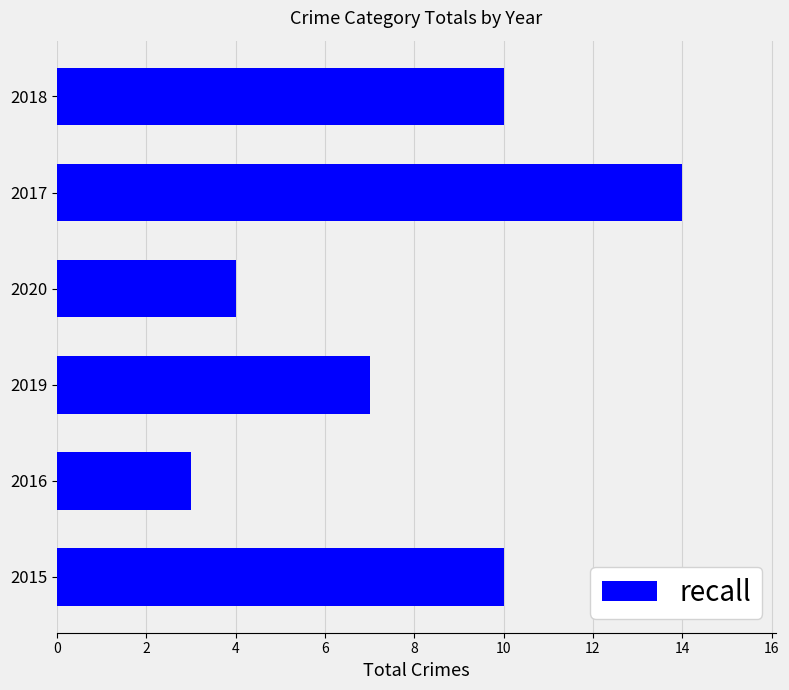

At which label is the value closest to 8?

2019